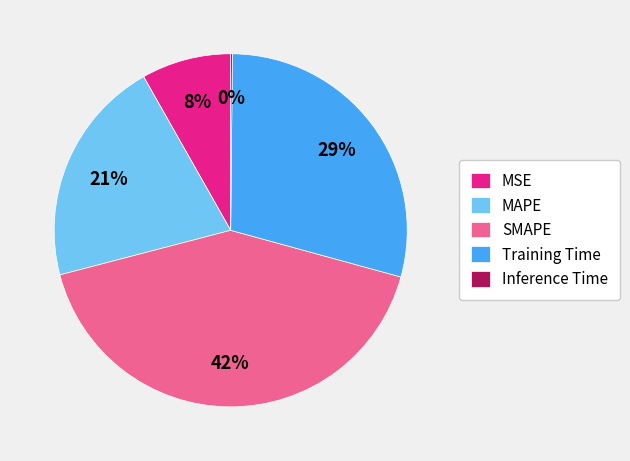

Is it true that MAPE is 29% of the pie?

False